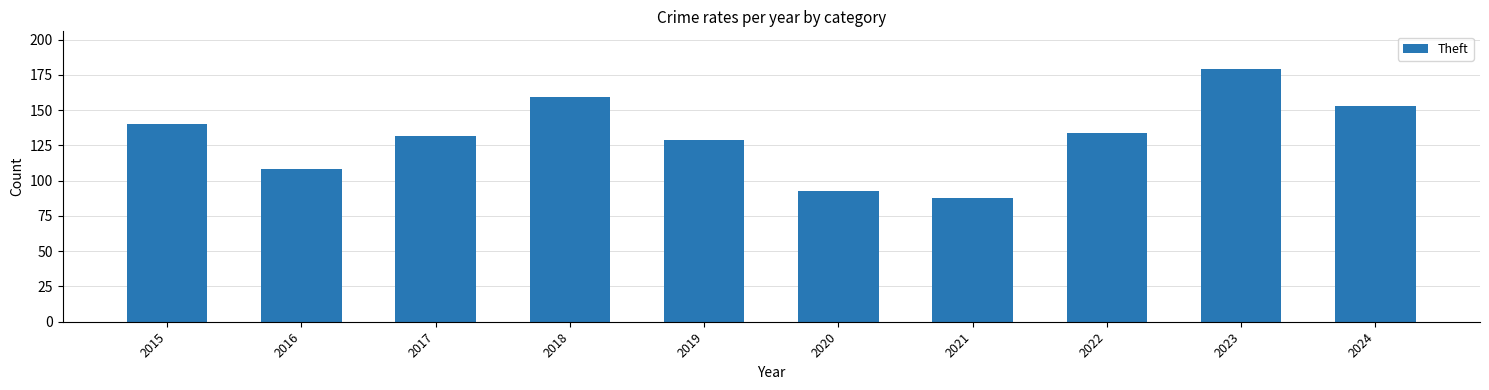

What is the difference between the maximum and second lowest values?

86